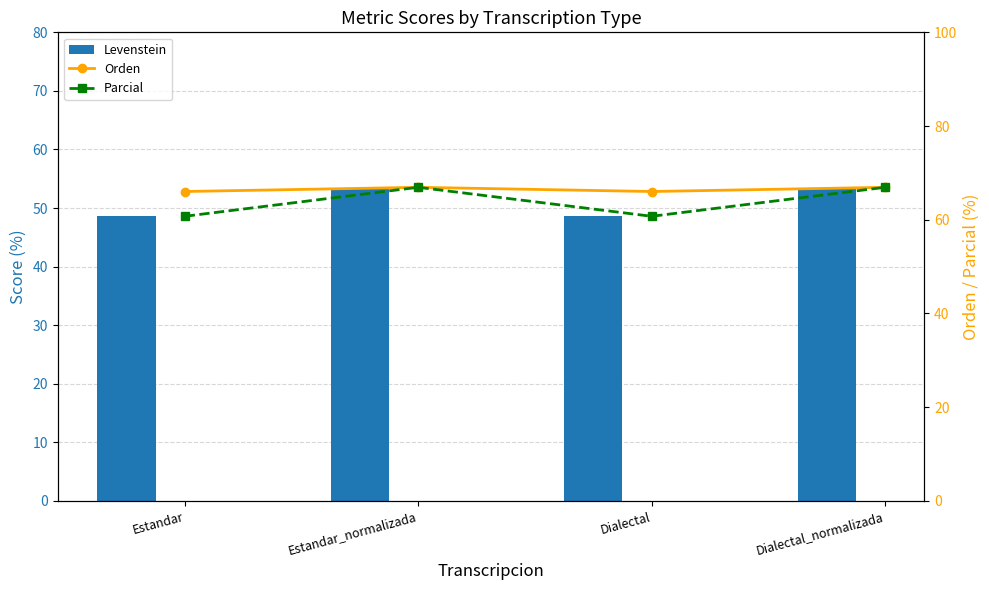

Which series has the widest spread of values?

Parcial